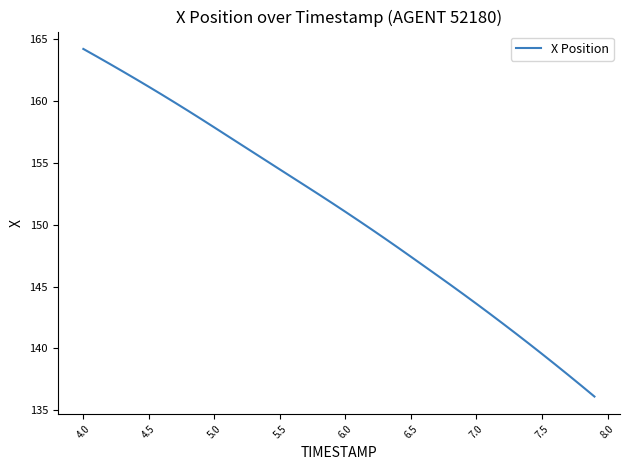

What is the difference between the maximum and minimum values?

28.1